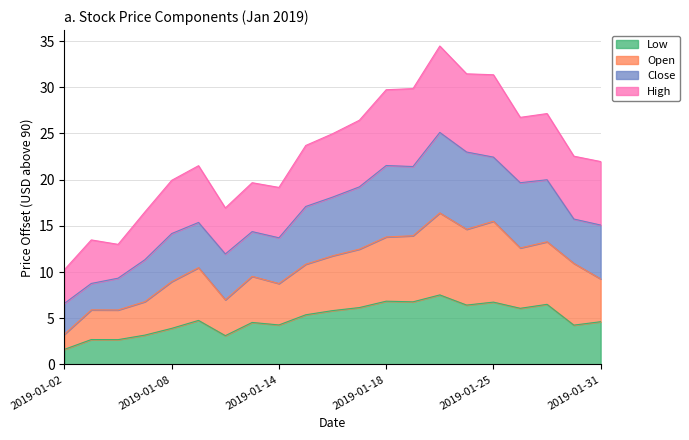

True or false: High and Open cross at least once.

False